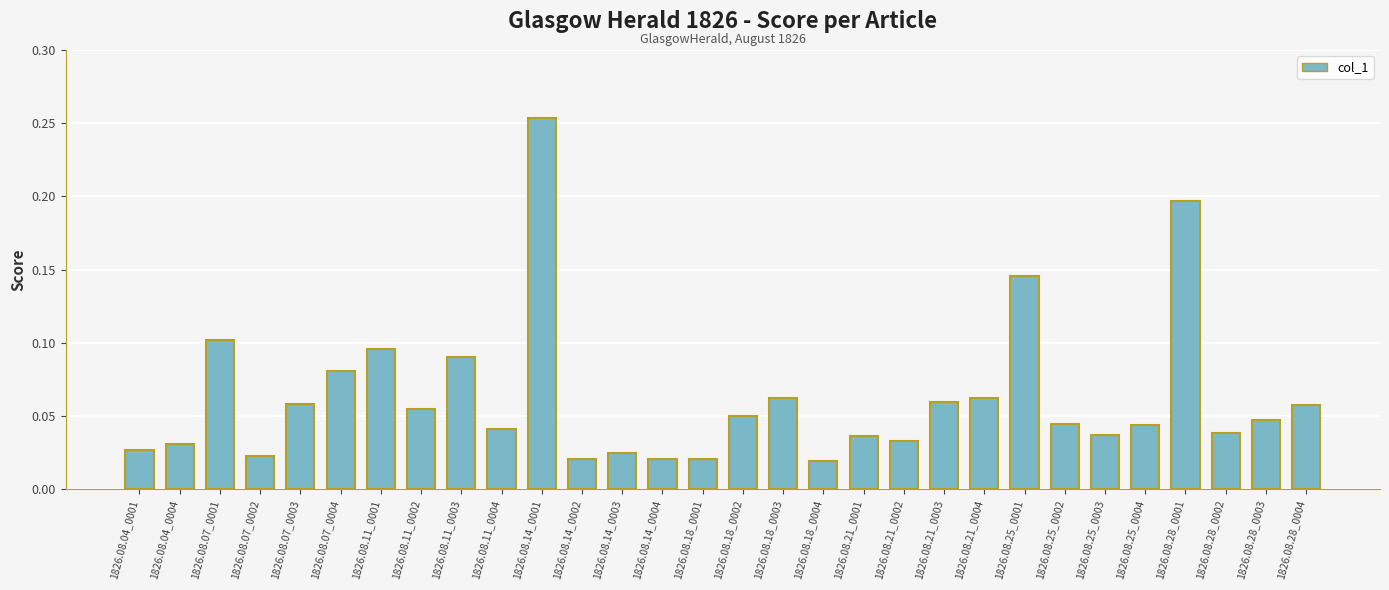

The value at 1826.08.11_0001 is 0.0. True or false?

False